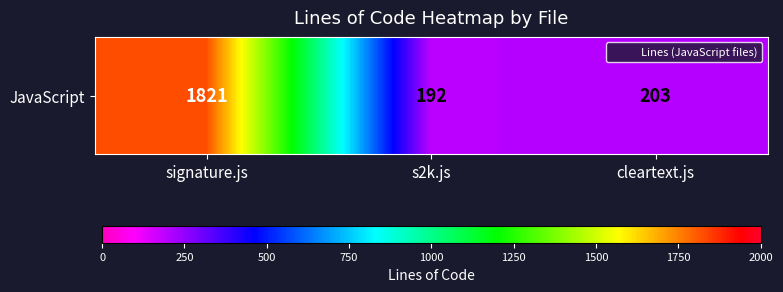

Reading left to right, transcribe all the data shown in this chart.

1821	192	203